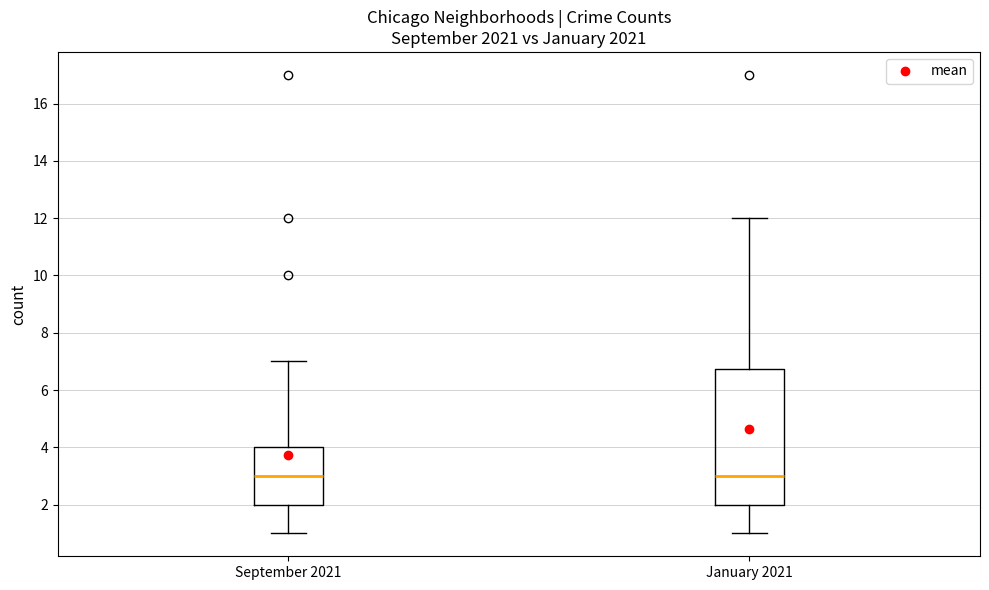

Reading left to right, read every box against the y-axis: the position of its median line, the range the box covers, and the ends of its whiskers. The values are not printed on the chart, so give them approximately, as read against the axis.

September 2021: median 3.0, box 2.0 to 4.0, whiskers 1.0 to 7.0
January 2021: median 3.0, box 2.0 to 6.8, whiskers 1.0 to 12.0